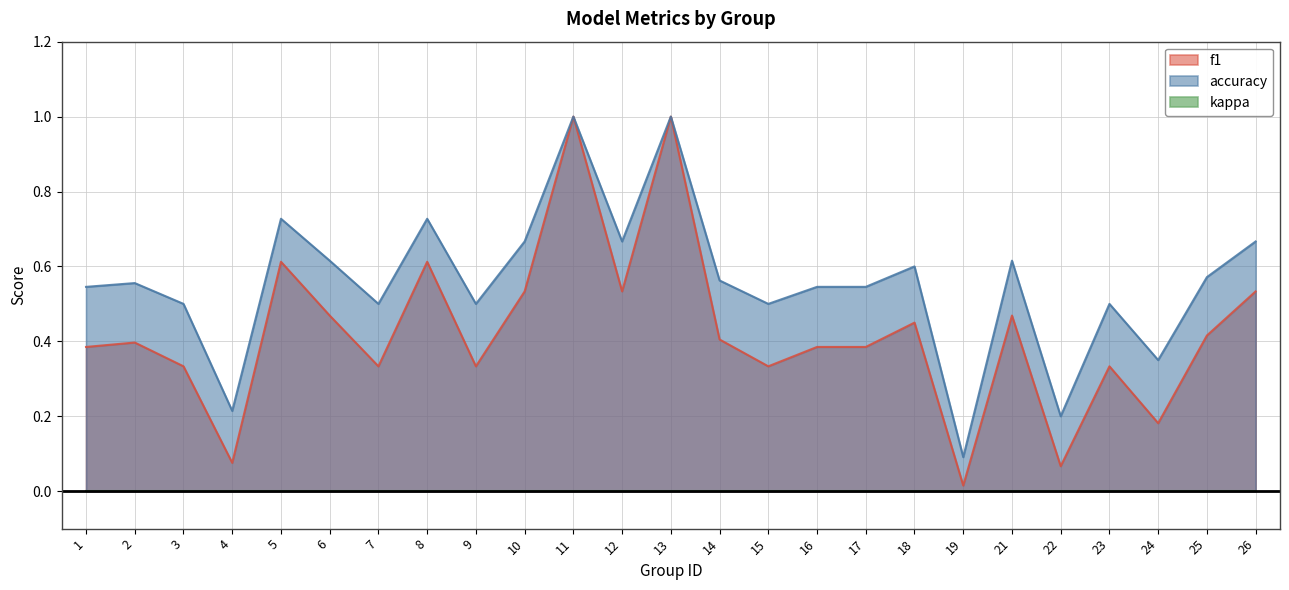

At 5, list the series in order from largest to smallest.

accuracy, f1